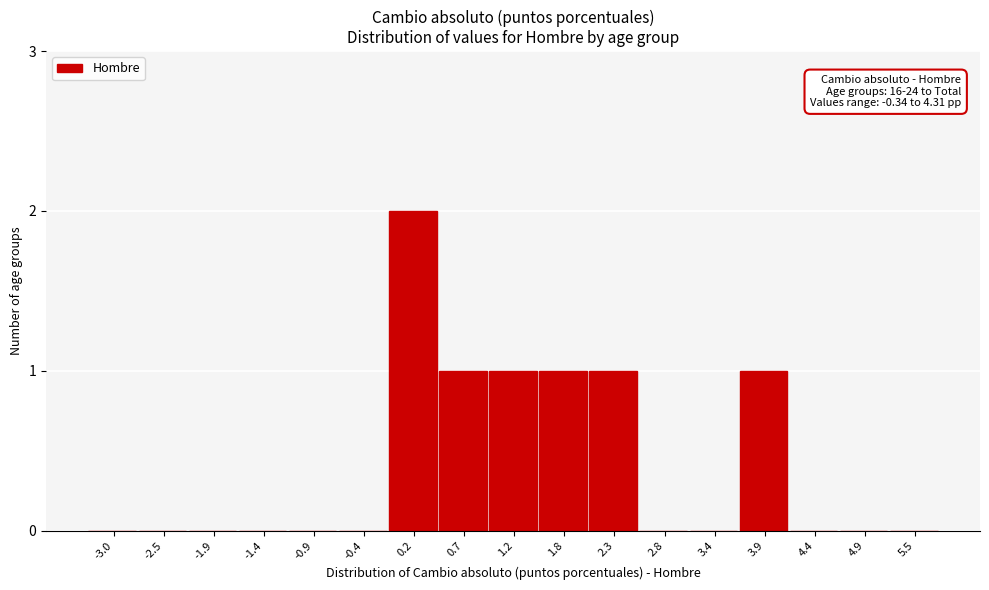

Reading right to left, transcribe all the data shown in this chart.

5.5=0	4.9=0	4.4=0	3.9=1	3.4=0	2.8=0	2.3=1	1.8=1	1.2=1	0.7=1	0.2=2	-0.4=0	-0.9=0	-1.4=0	-1.9=0	-2.5=0	-3.0=0